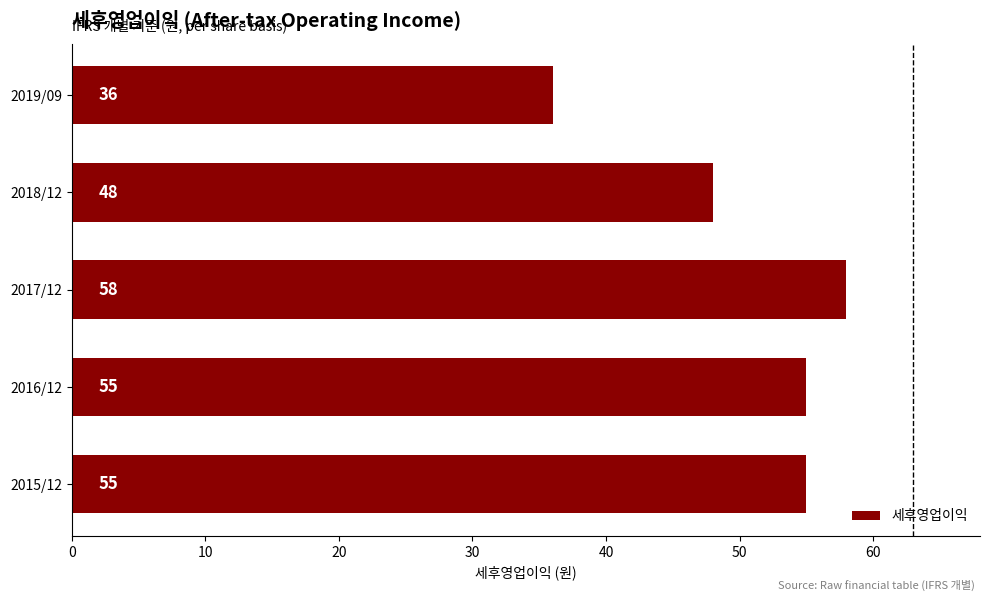

Count the number of data series in this chart.

1